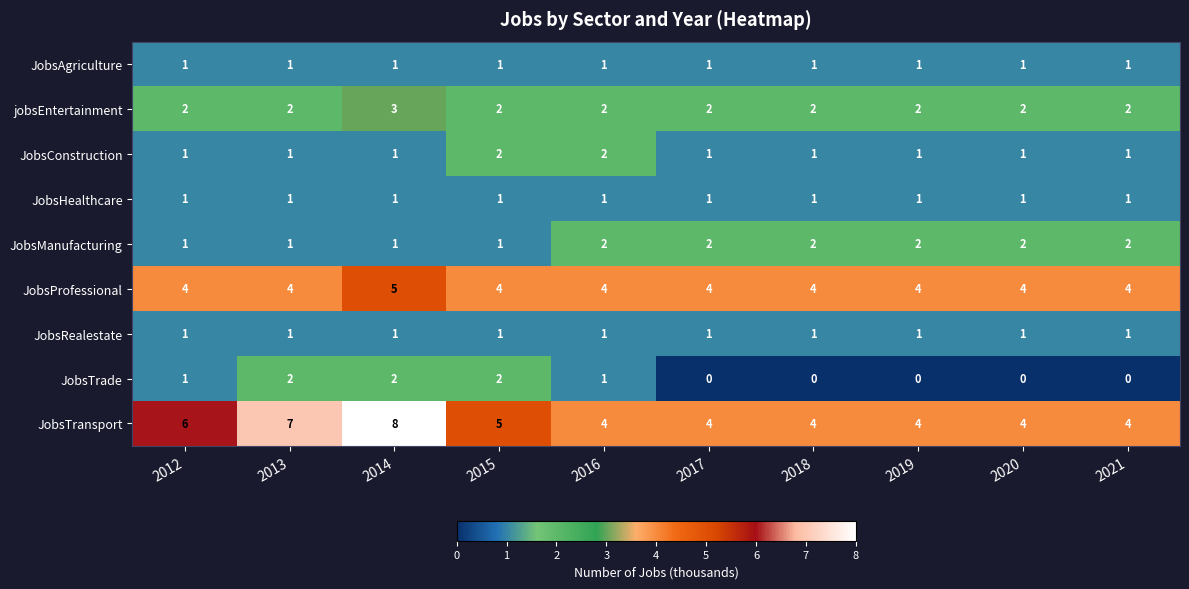

At which category is the sum across all series the highest?

2014